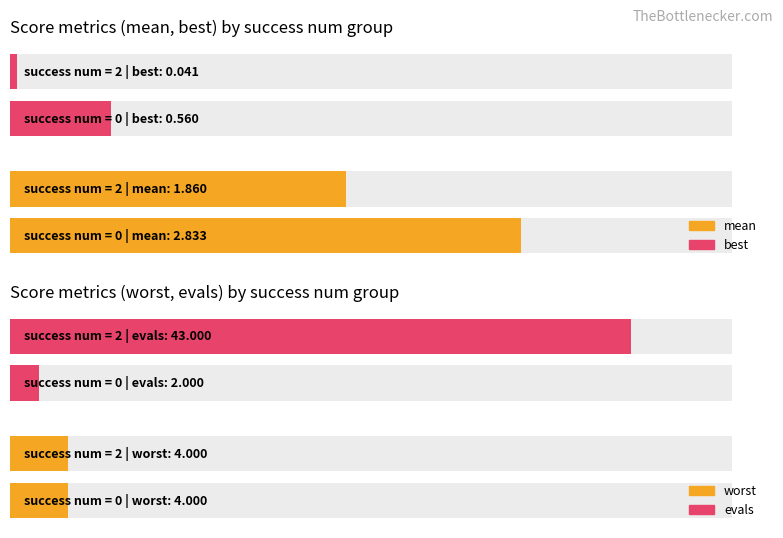

How many values in the evals series exceed 13?

1